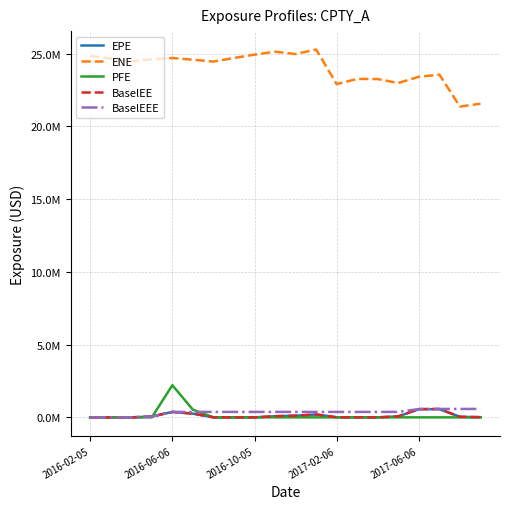

What are all the series names shown in the legend?

EPE, ENE, PFE, BaselEE, BaselEEE